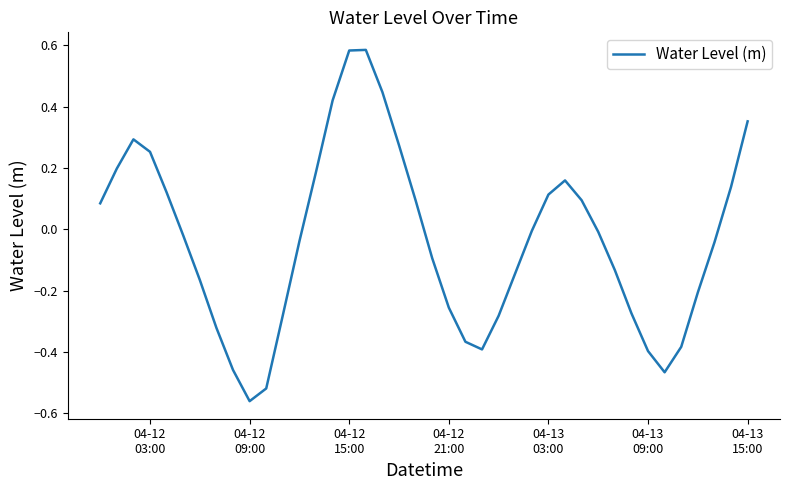

What is the difference between the maximum and minimum values?

1.1